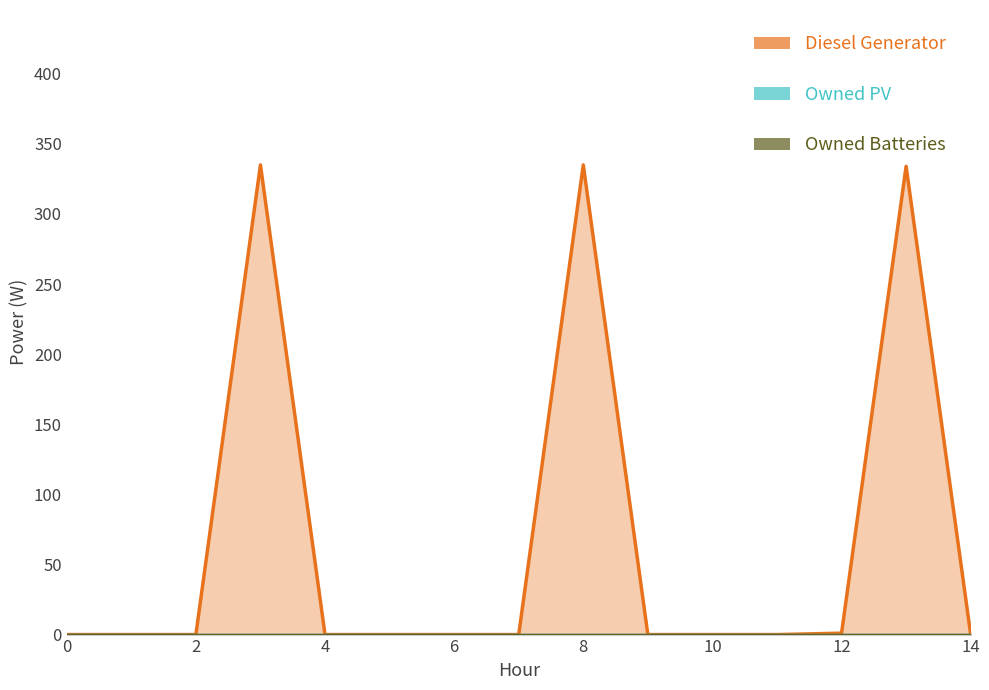

Rank the series at 0 from highest to lowest value.

Diesel Generator, Owned PV, Owned Batteries